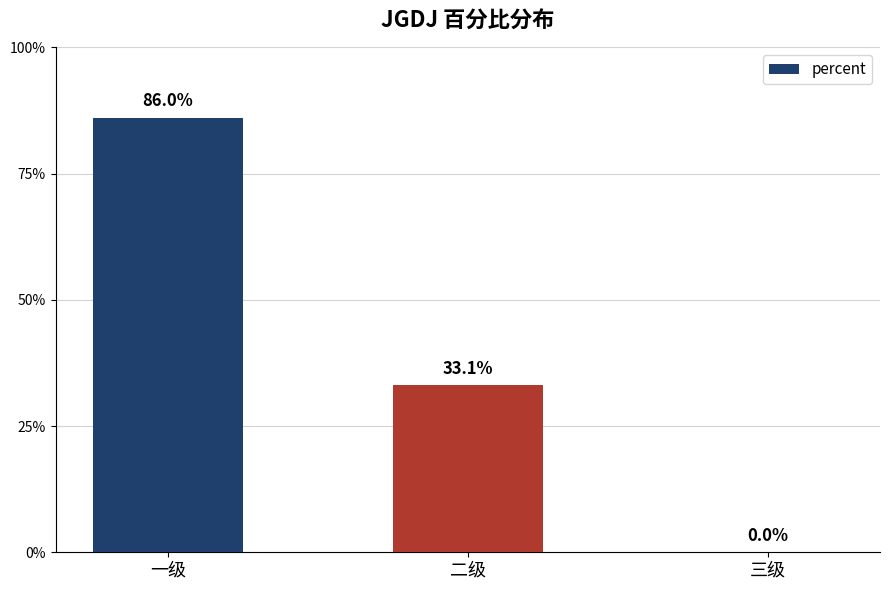

What is the value of the 1st bar from the left?

0.9